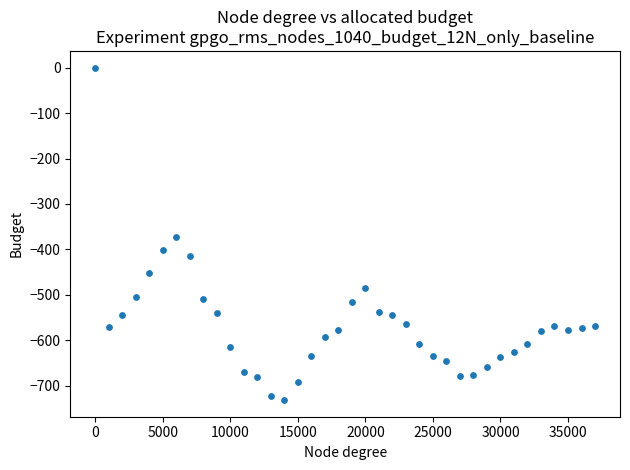

What is the range of Y values (max minus min)?

731.2